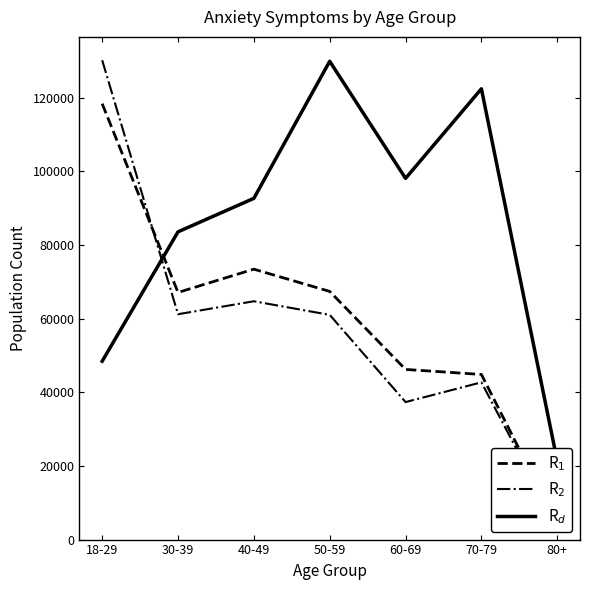

Reading left to right, what are all the values shown in this chart?

R$_1$: 118388	67125	73442	67399	46209	44849	4208
R$_2$: 130200	61208	64728	61035	37347	42708	3589
R$_d$: 48452	83586	92680	129903	98106	122434	21343